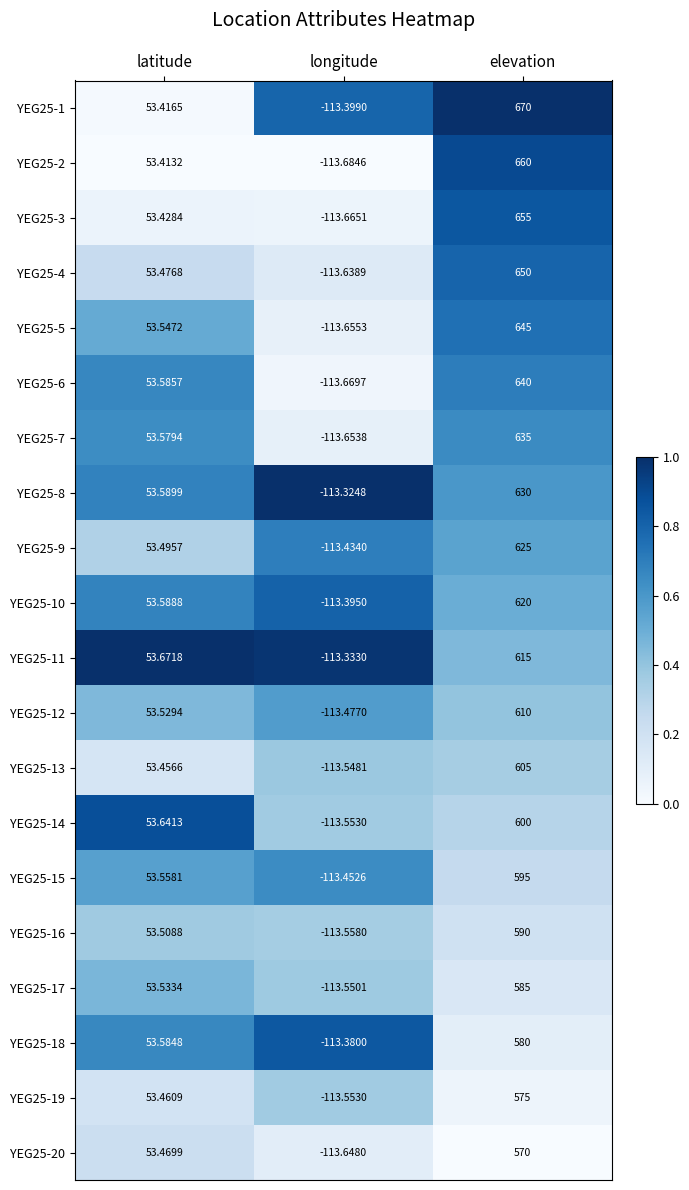

List the labels in order of YEG25-4 value, smallest first.

longitude, latitude, elevation